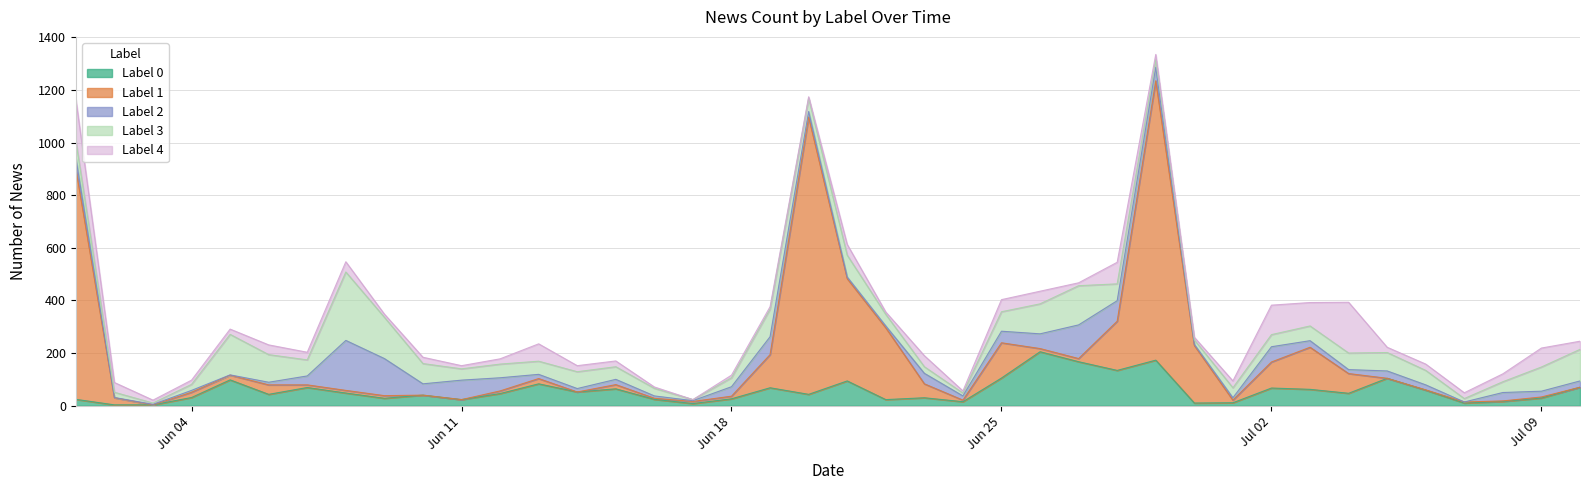

The Label 4 series shows 17 at 2018-06-27. True or false?

False